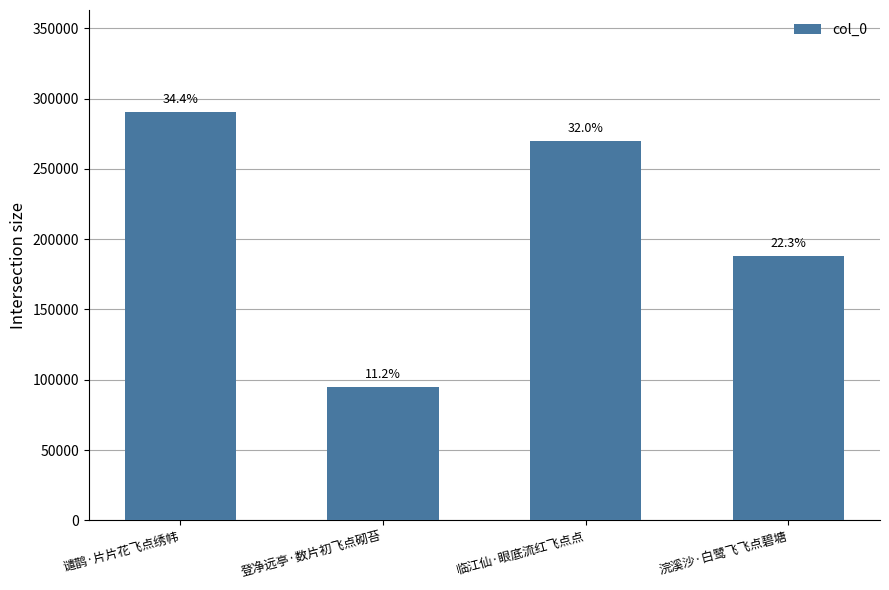

Does the chart contain stacked bars?

No